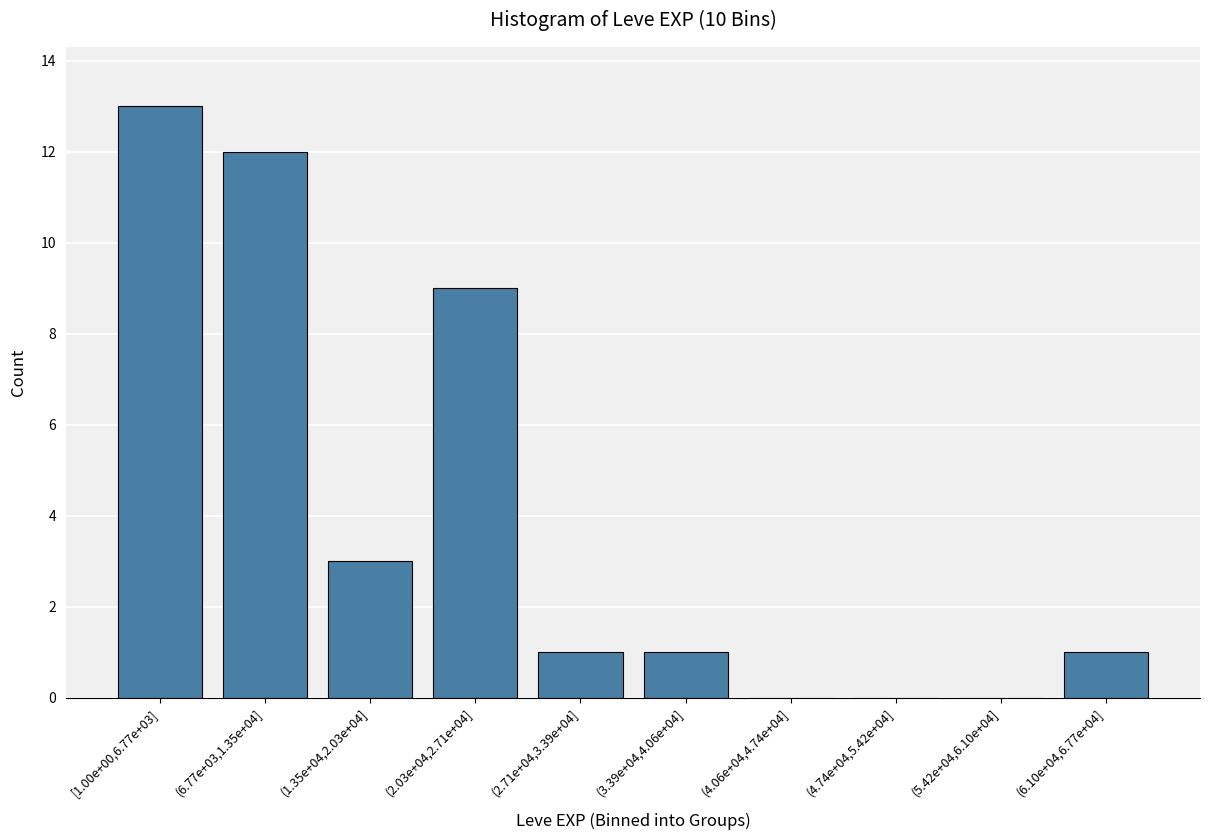

Reading left to right, what are all the values shown in this chart?

[1.00e+00,6.77e+03]=13	(6.77e+03,1.35e+04]=12	(1.35e+04,2.03e+04]=3	(2.03e+04,2.71e+04]=9	(2.71e+04,3.39e+04]=1	(3.39e+04,4.06e+04]=1	(4.06e+04,4.74e+04]=0	(4.74e+04,5.42e+04]=0	(5.42e+04,6.10e+04]=0	(6.10e+04,6.77e+04]=1